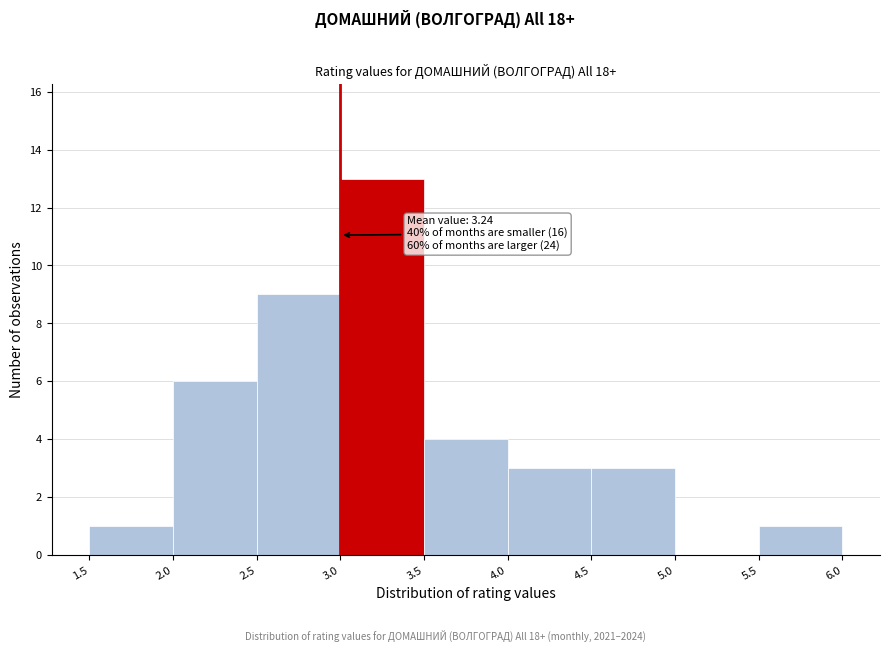

Over which range of the x-axis is the bar tallest?

3.0 to 3.5